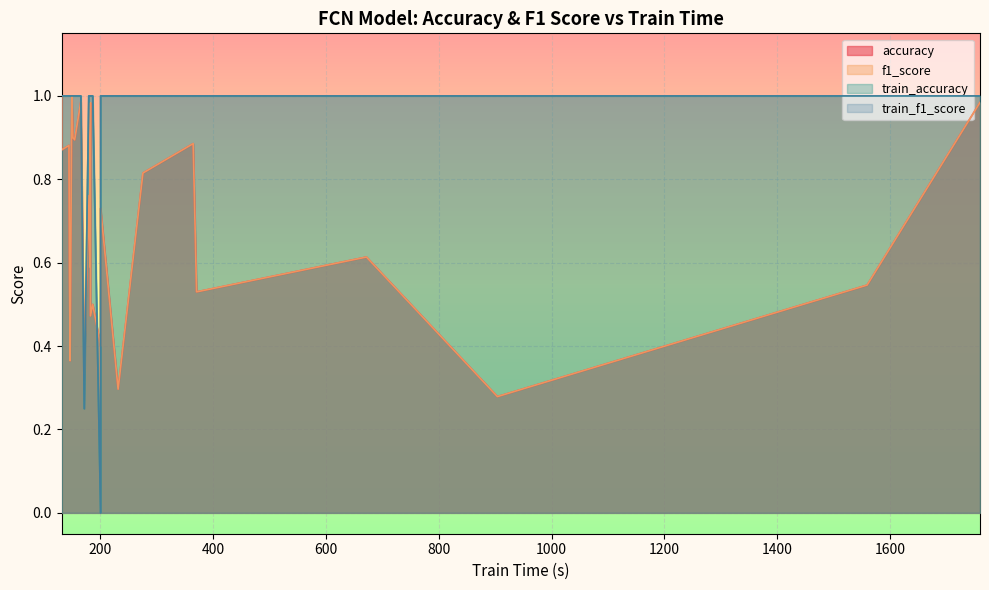

What is the average value of the train_accuracy series?

0.9